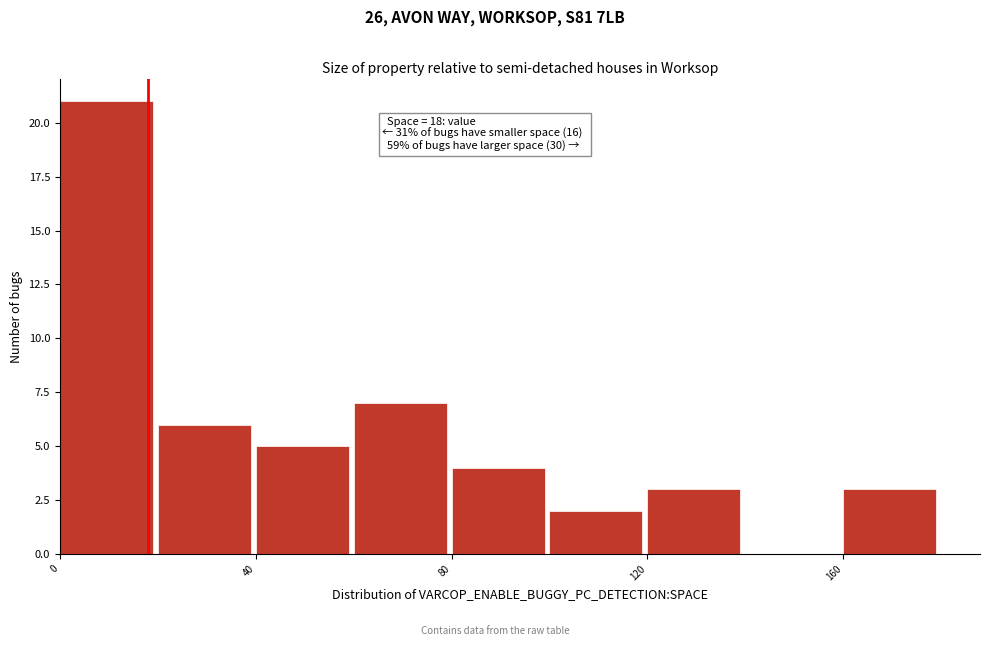

Over which range of the x-axis is the bar tallest?

0 to 20